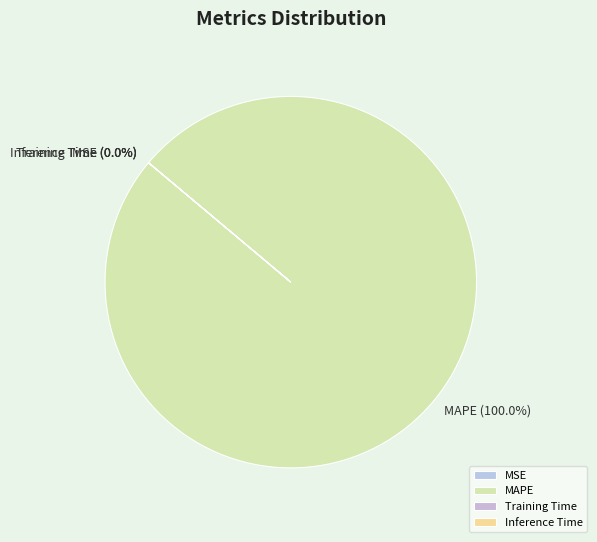

What percentage do Training Time and MAPE together represent?

100.0%